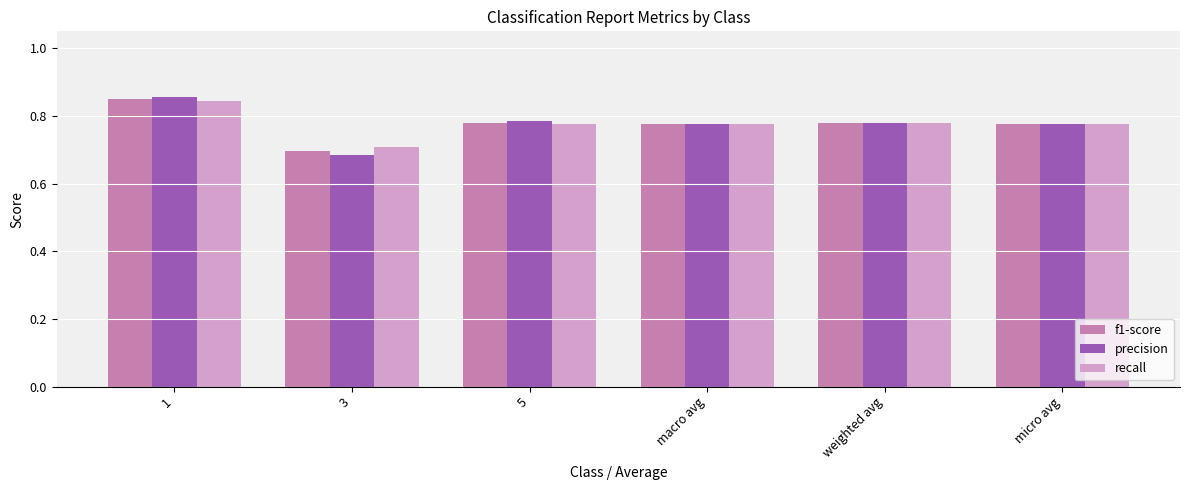

What is the difference between the maximum and minimum values in the precision series?

0.2